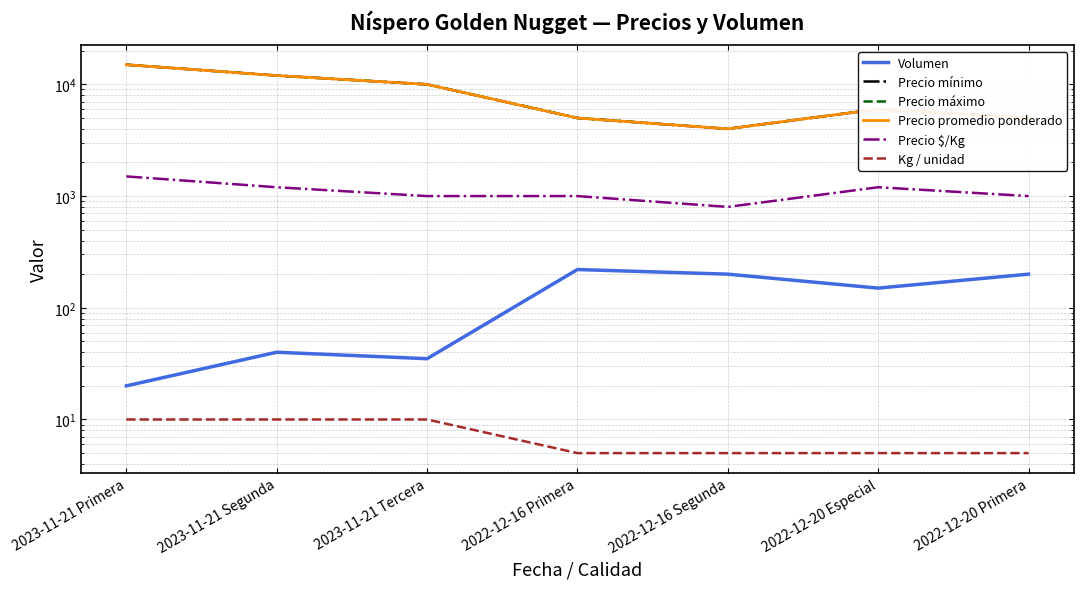

How many distinct data groups are displayed?

6